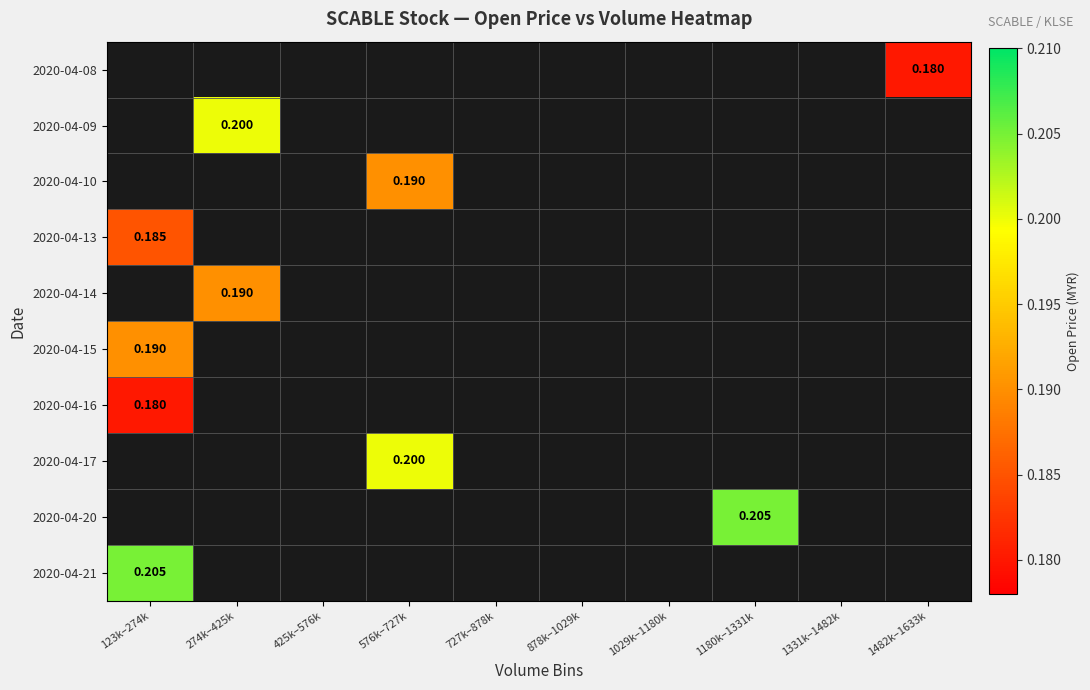

List the labels in order of 2020-04-09 value, largest first.

123k–274k, 274k–425k, 425k–576k, 576k–727k, 727k–878k, 878k–1029k, 1029k–1180k, 1180k–1331k, 1331k–1482k, 1482k–1633k